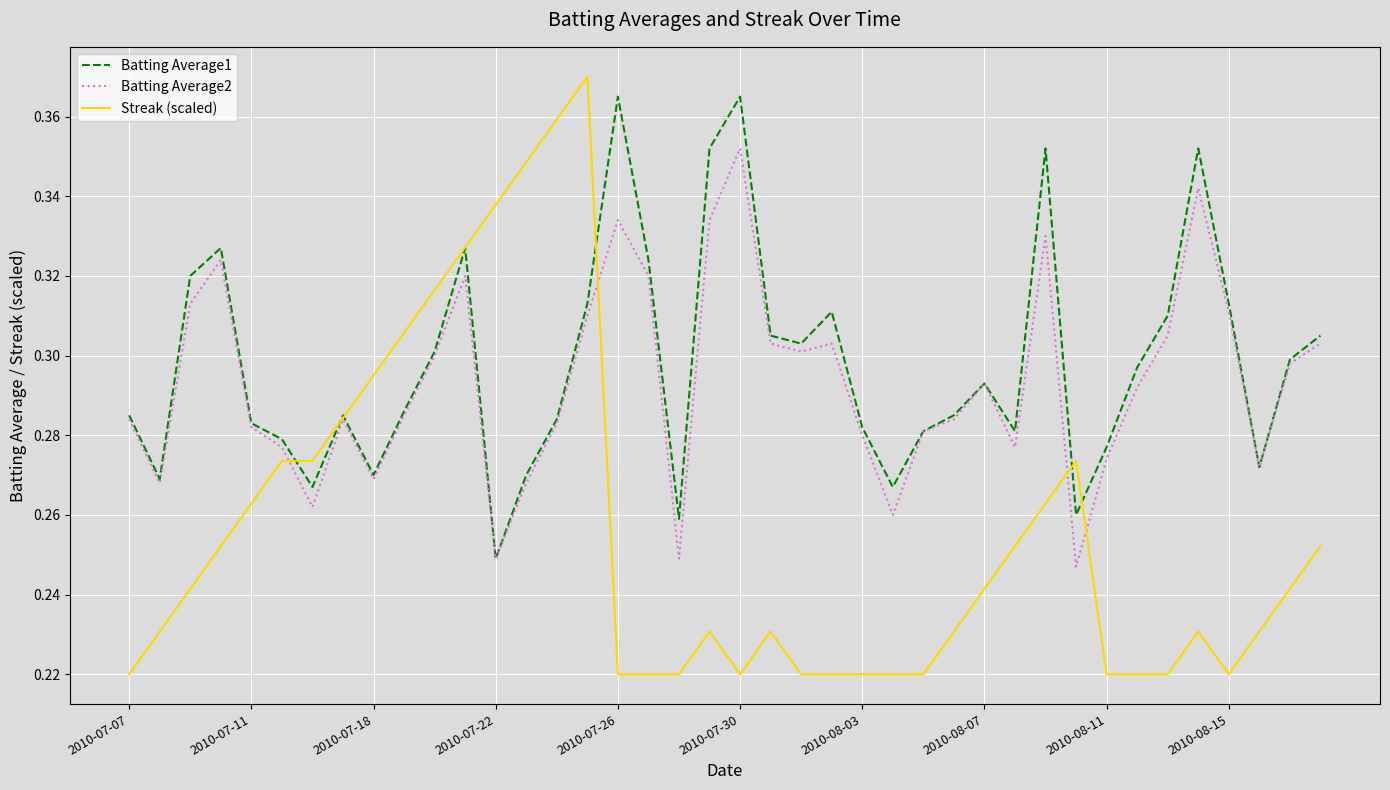

How many lines are shown in the chart?

3